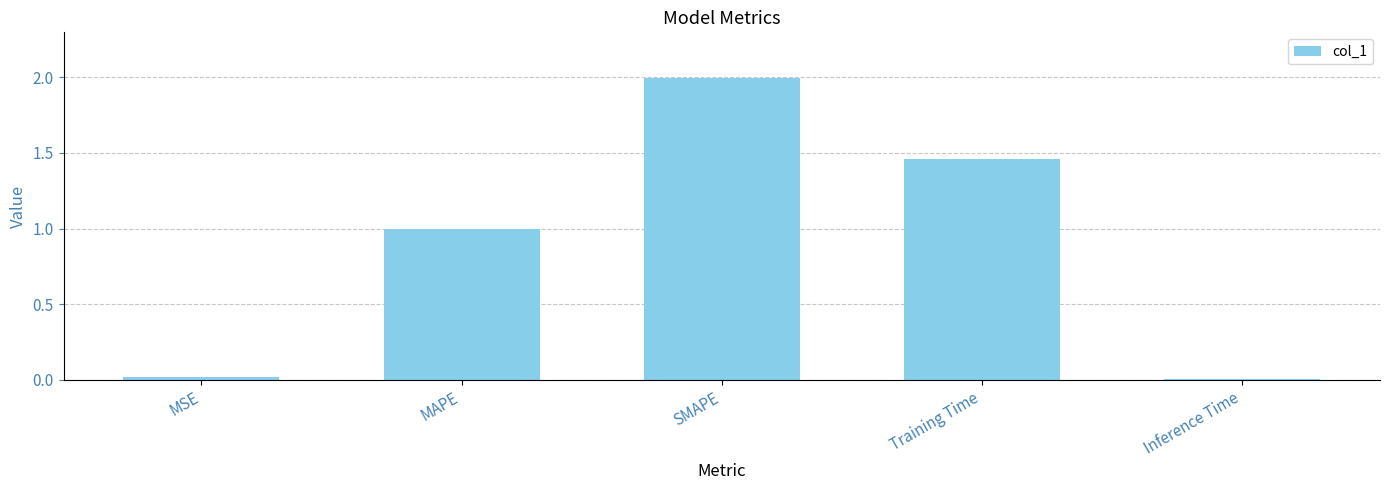

Where is the data nearest to the value 1?

MAPE